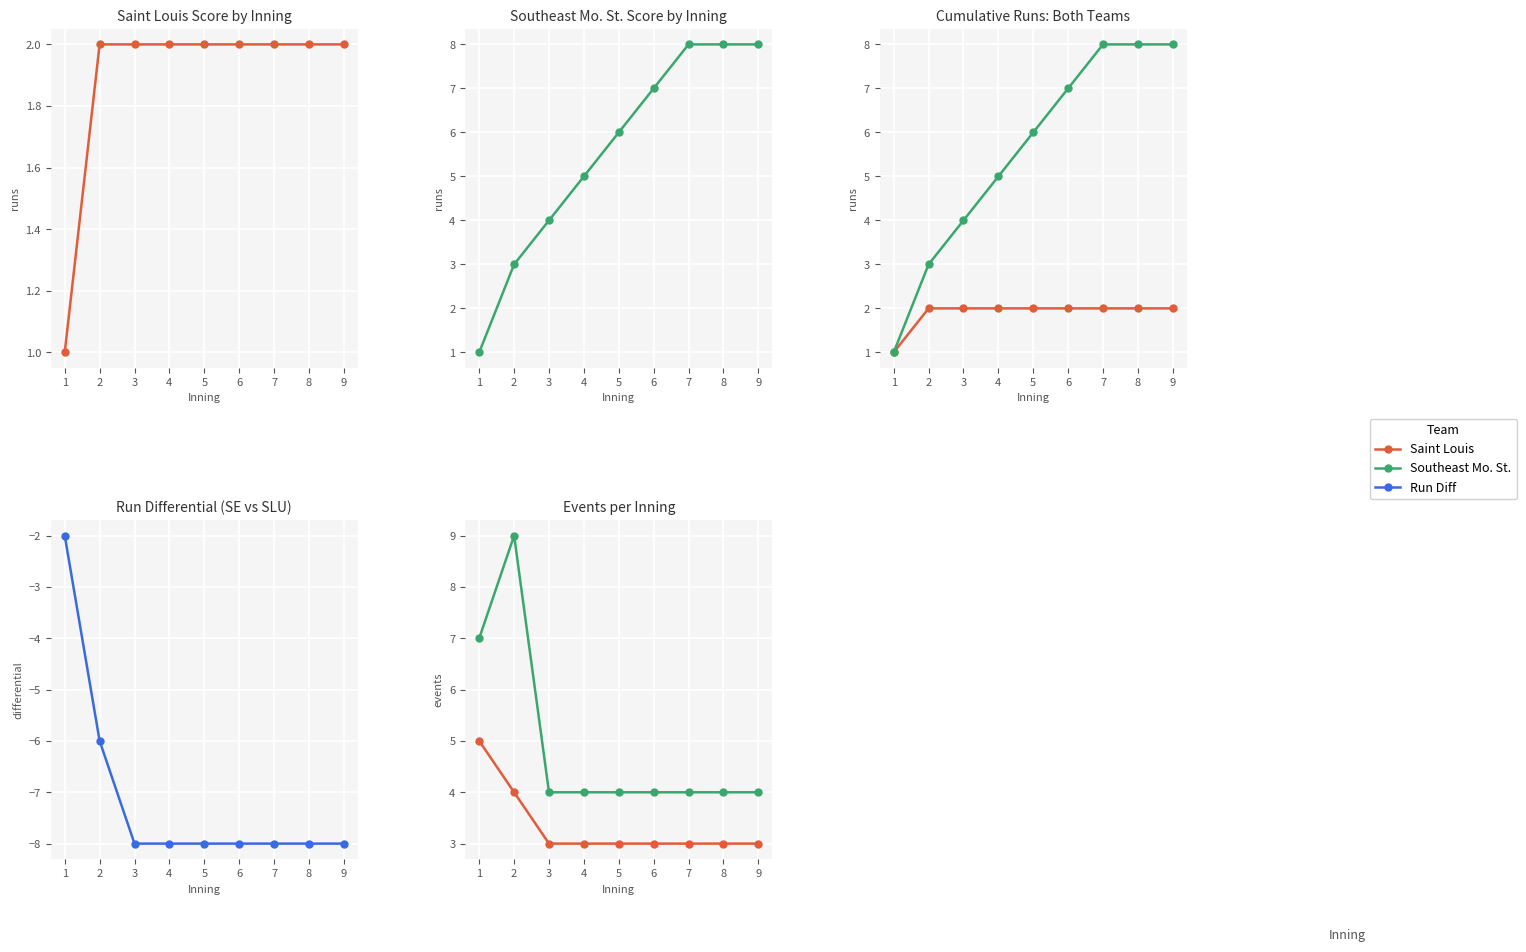

True or false: Run Diff and Southeast Mo. St. intersect in this chart.

False